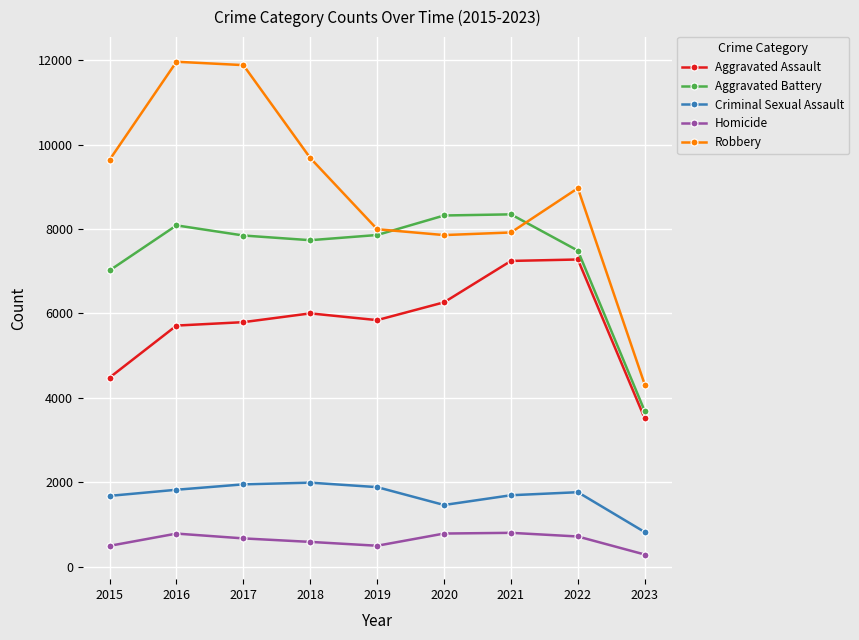

What is the smallest value displayed?

290